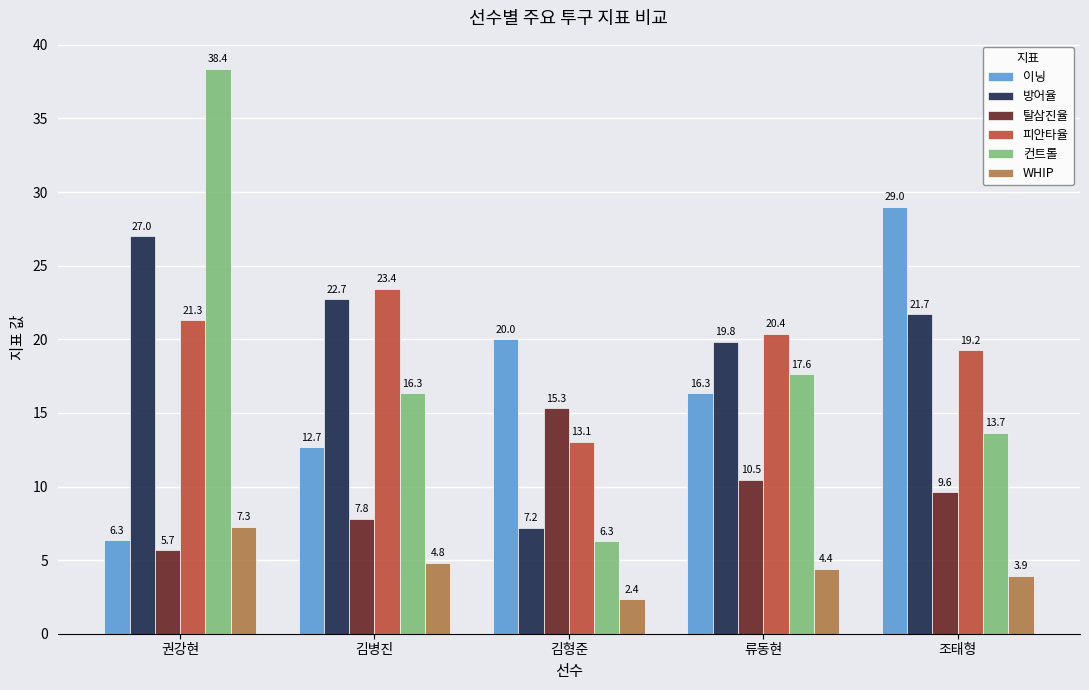

Where is WHIP nearest to the value 4?

조태형